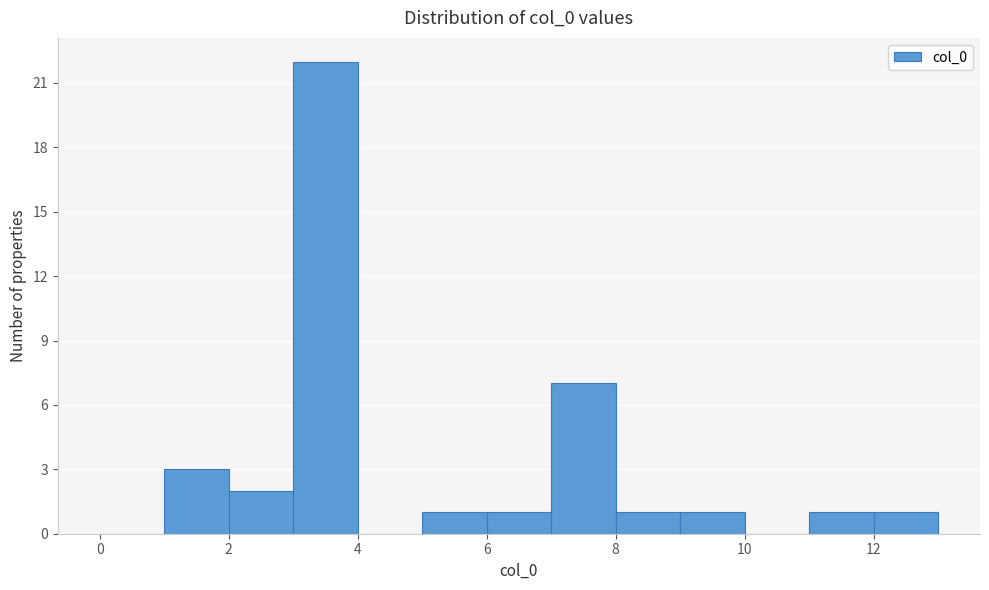

Which range on the x-axis has the tallest bar?

3 to 4